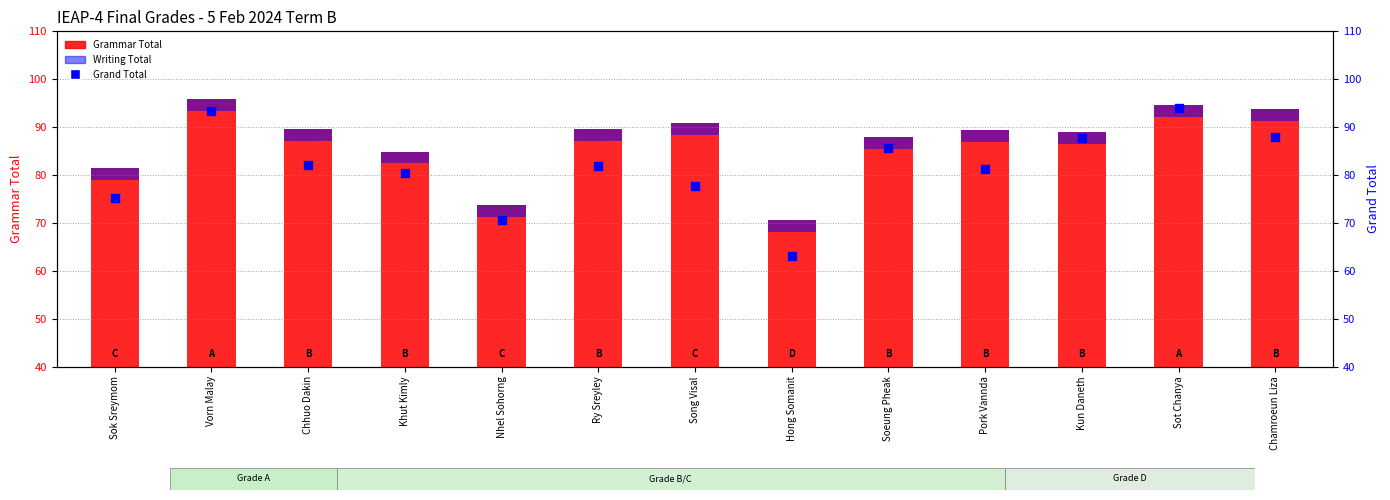

At how many categories does at least one series exceed 33?

13